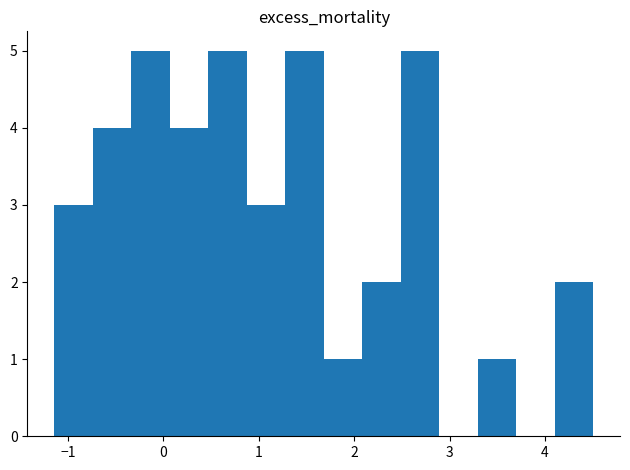

How tall is the bar that spans 1.7 to 2.1 on the x-axis? Neither the bar edges nor the heights are printed on the chart, so give them approximately, as read against the axes.

1